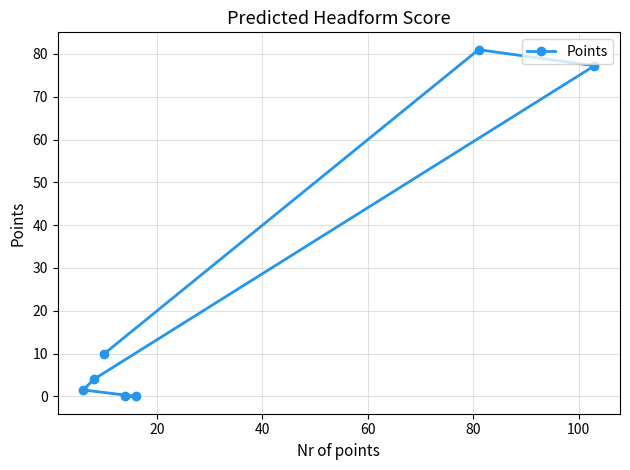

What is the average value?

24.8